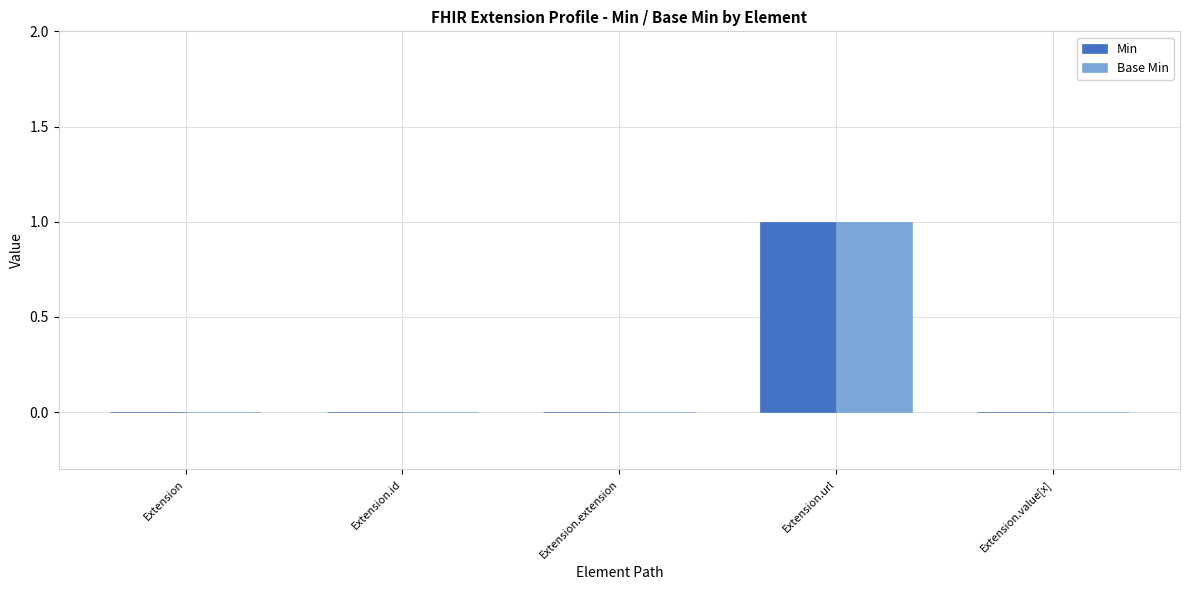

The Min series shows 0 at Extension.id. True or false?

True